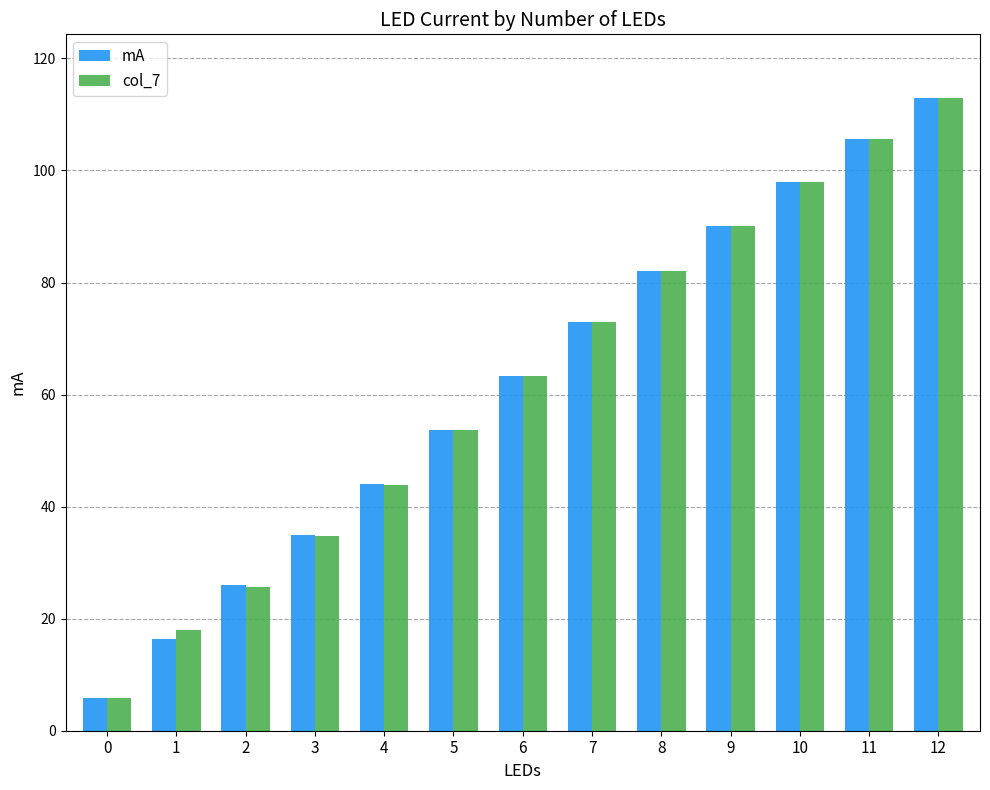

What is the difference between the mA values at 4 and 7?

28.8